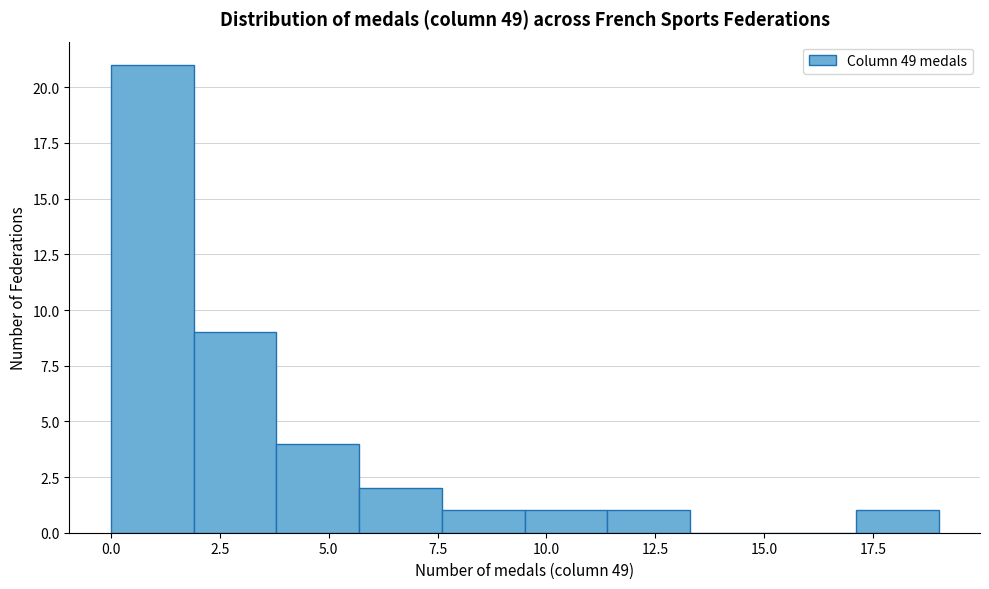

Read against the x-axis, roughly where is the centre of the tallest bar?

1.0